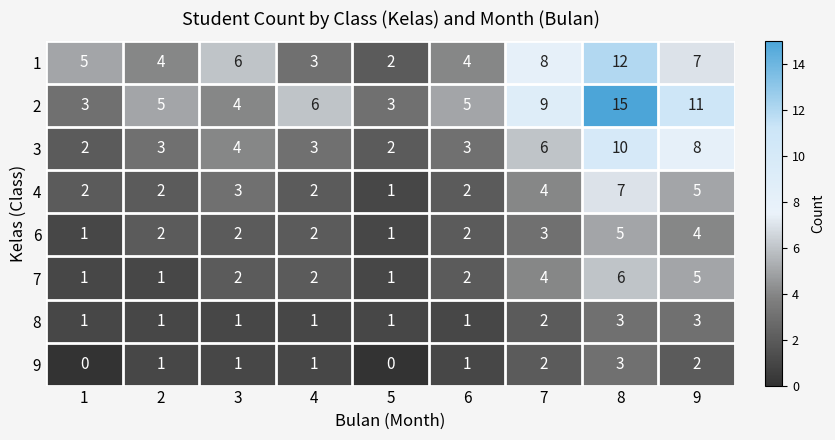

Is it true that 1 equals 4 at 6?

True